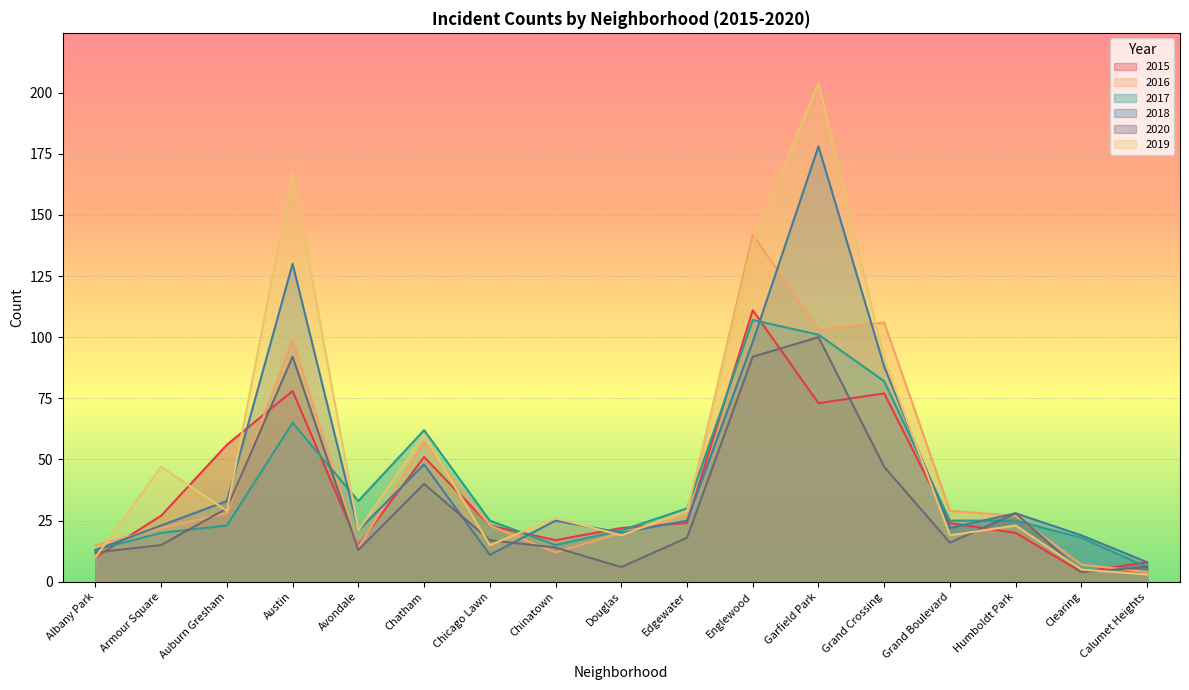

At which category does 2017 reach its first local peak?

Austin